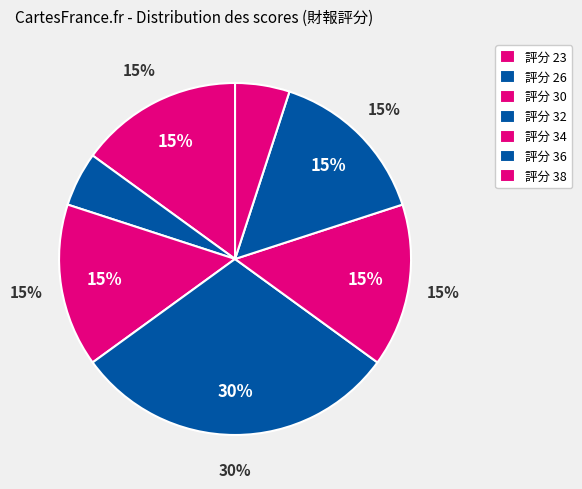

Which category has the smallest portion of the pie?

23